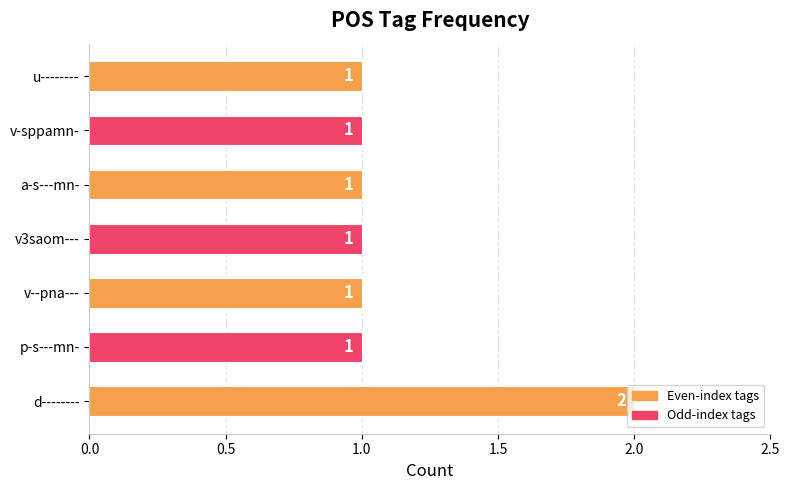

At which category does the chart reach its peak across all series?

d--------